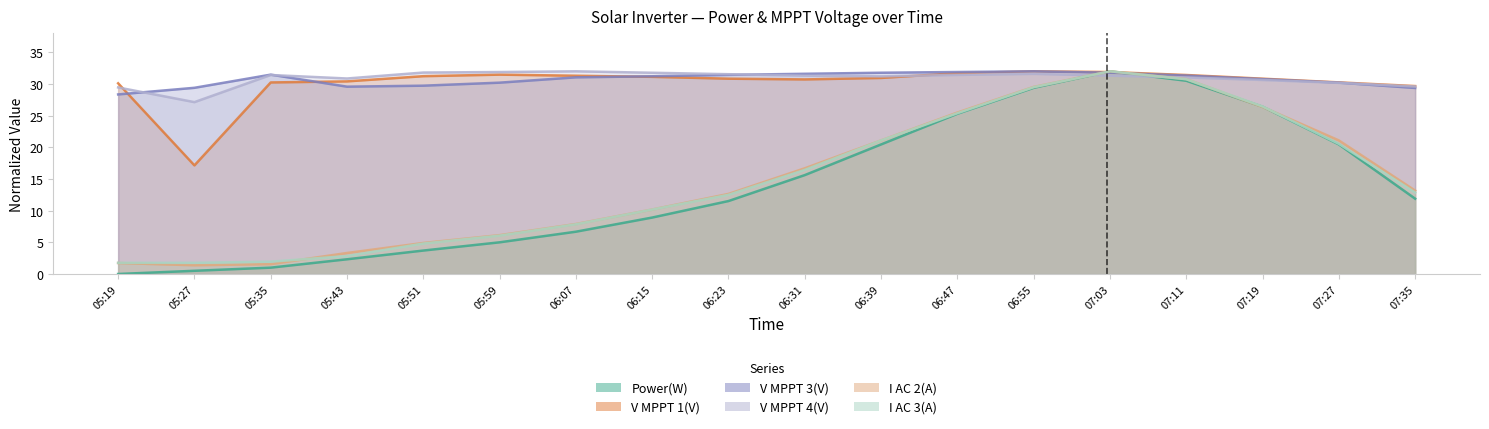

Rank the categories by V MPPT 3(V) value from highest to lowest.

06:55, 06:47, 06:39, 07:03, 06:31, 05:35, 06:23, 07:11, 06:15, 06:07, 07:19, 05:59, 07:27, 05:51, 05:43, 05:27, 07:35, 05:19